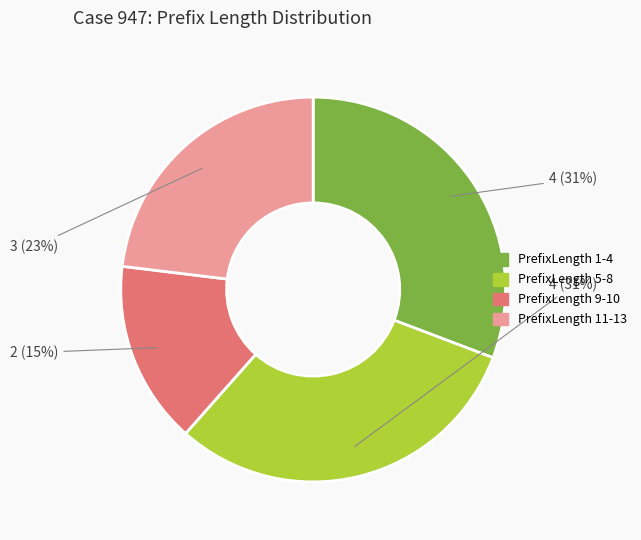

To the nearest percent, what is the average slice percentage?

25%